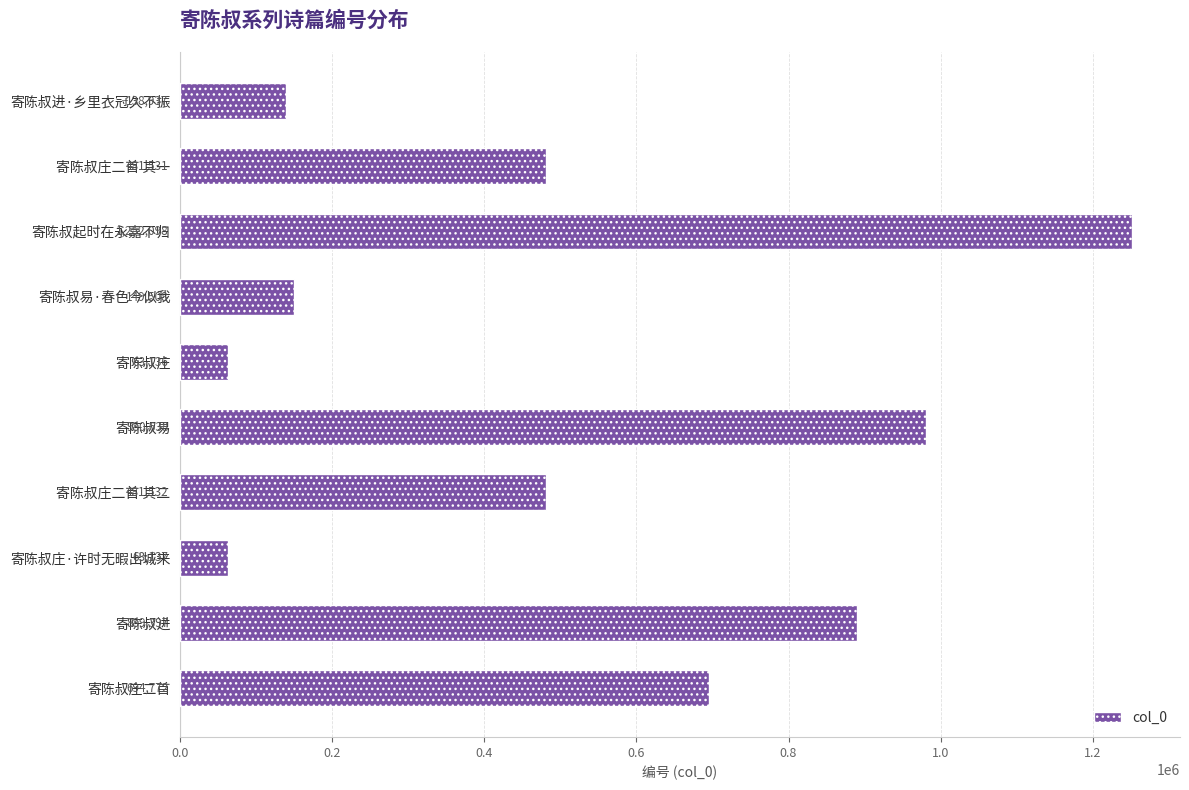

Are the bars horizontal?

Yes